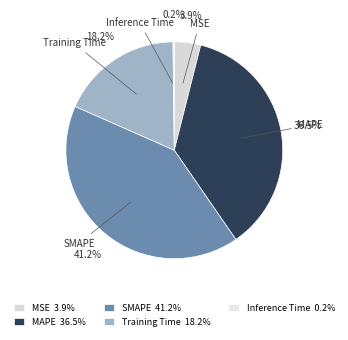

Combined, do Training Time and MSE account for over 50%?

No